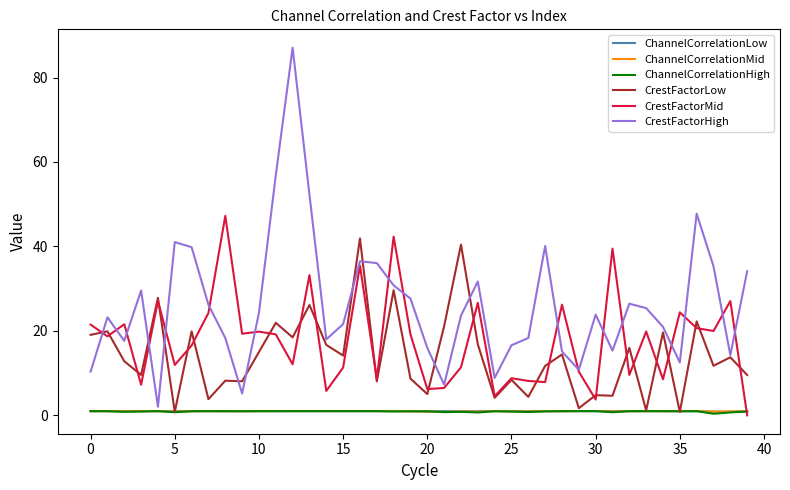

What is the maximum value shown in the chart?

87.1